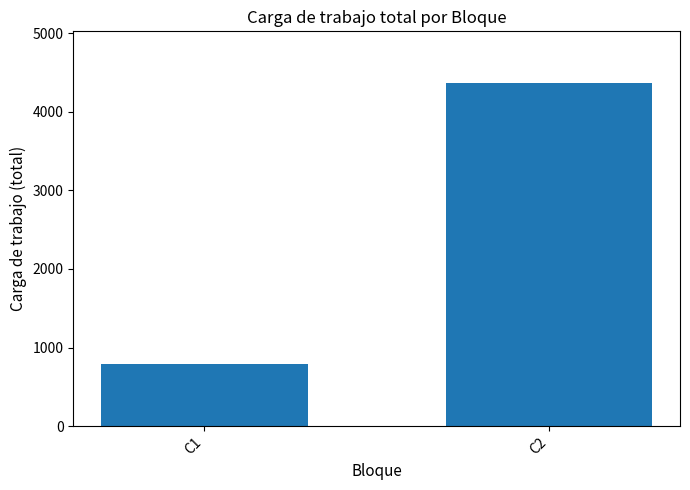

Which label corresponds to the smallest value in the chart?

C1